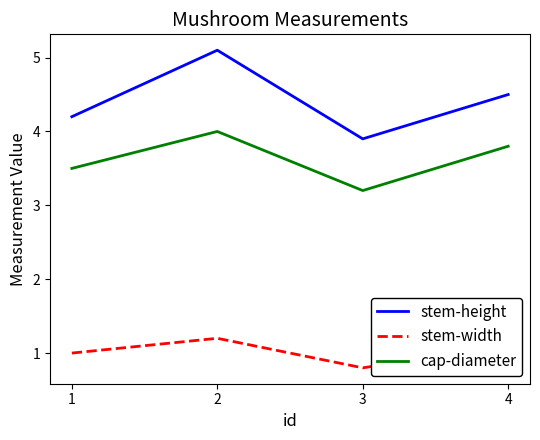

What is the spread (max minus min) of values at 2?

3.9